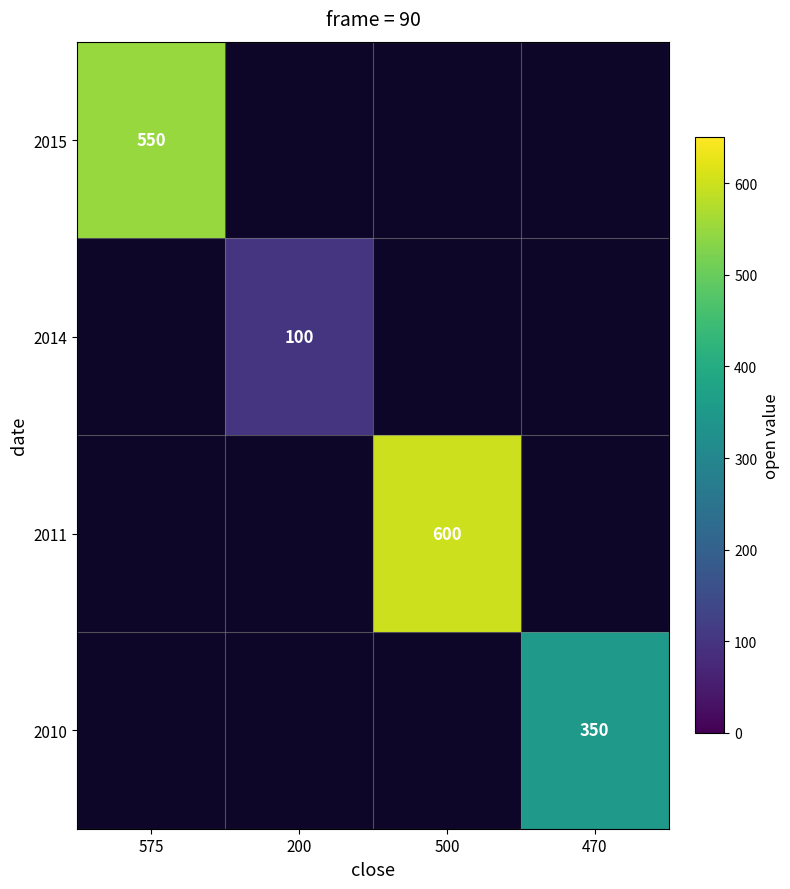

The 2015 series shows 550 at 575. True or false?

True